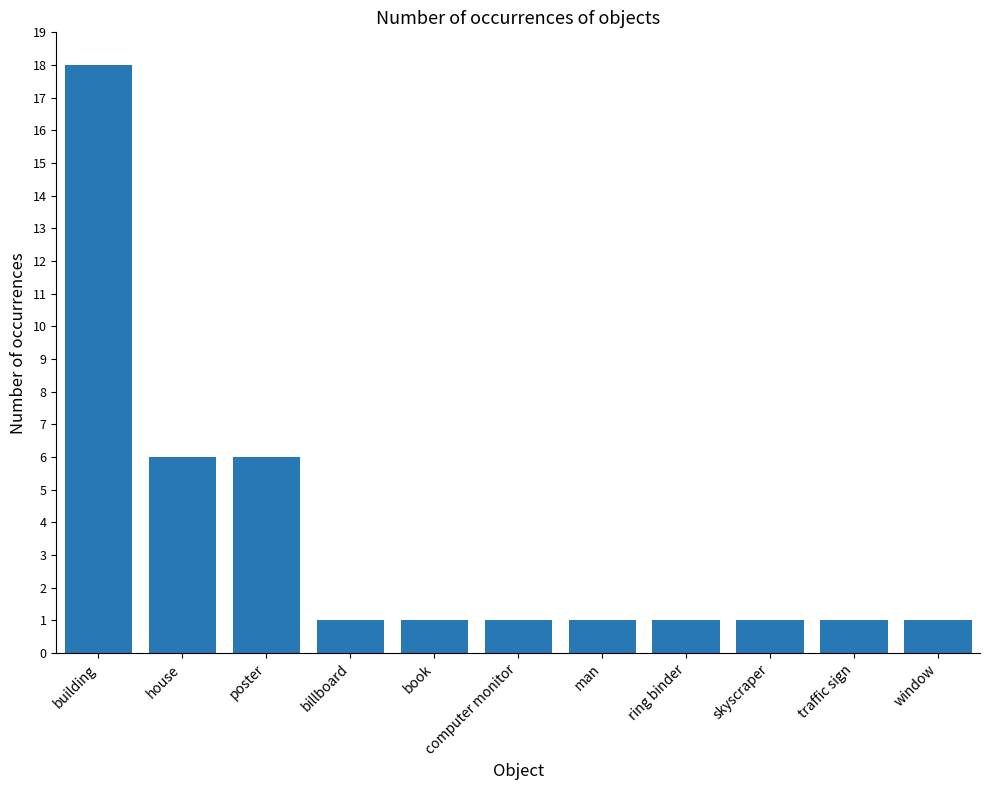

What position from the right is man?

5